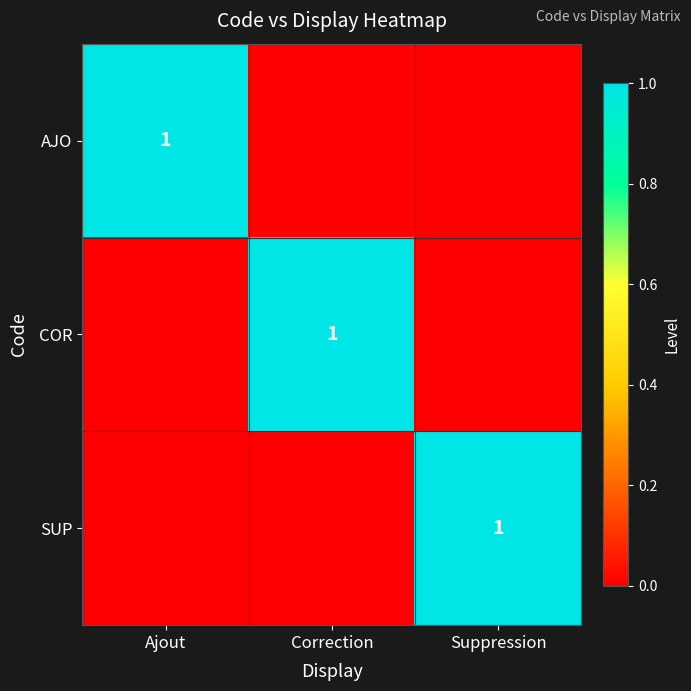

The COR series shows 0 at Correction. True or false?

False